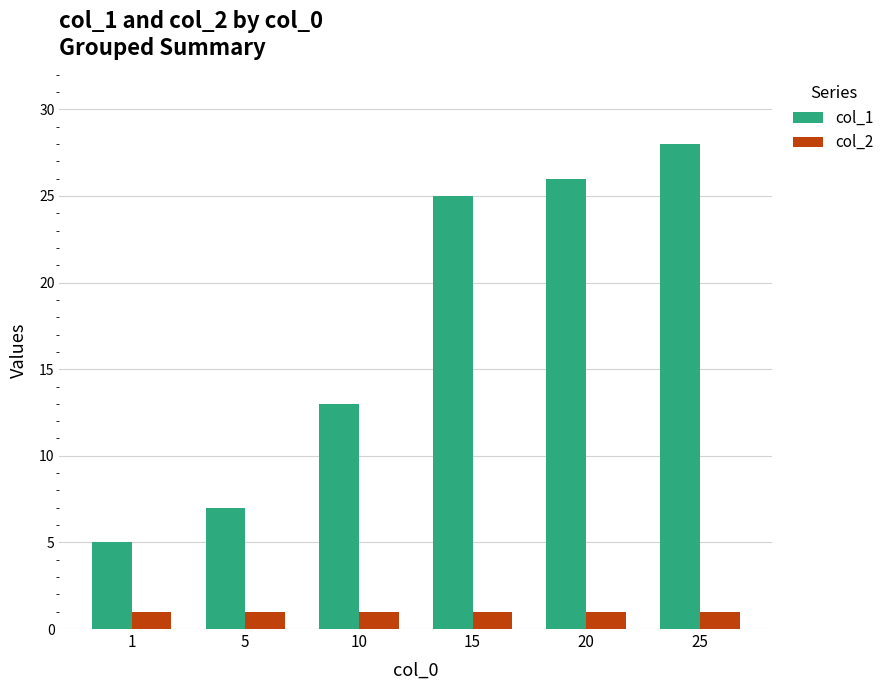

List the series in order of their overall mean, lowest first.

col_2, col_1